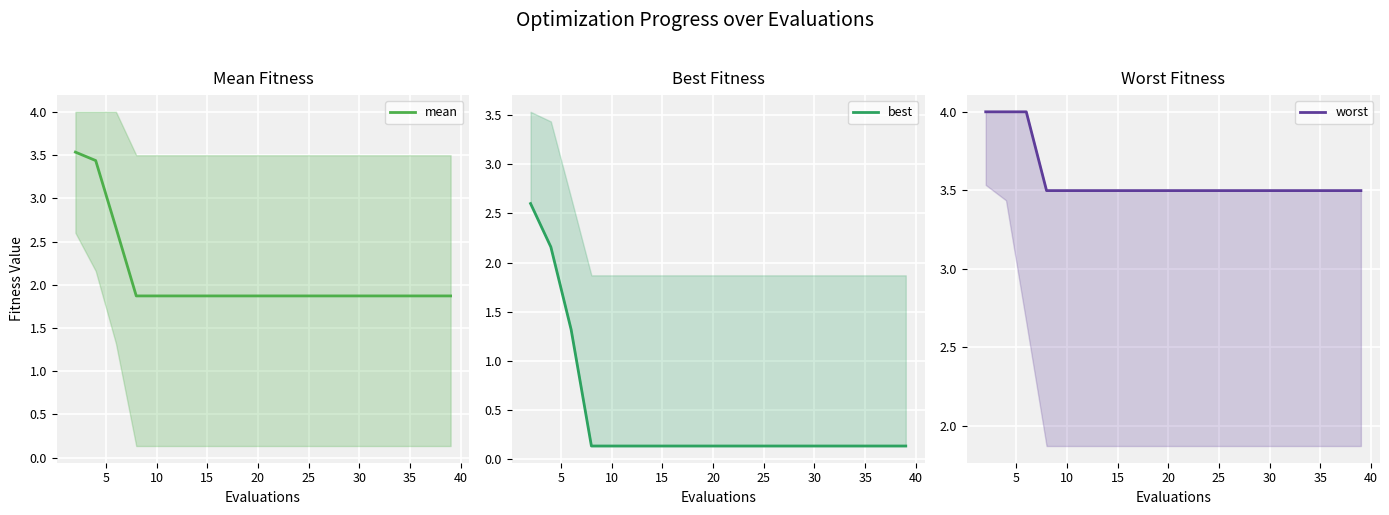

Which series has the largest total across all categories?

worst